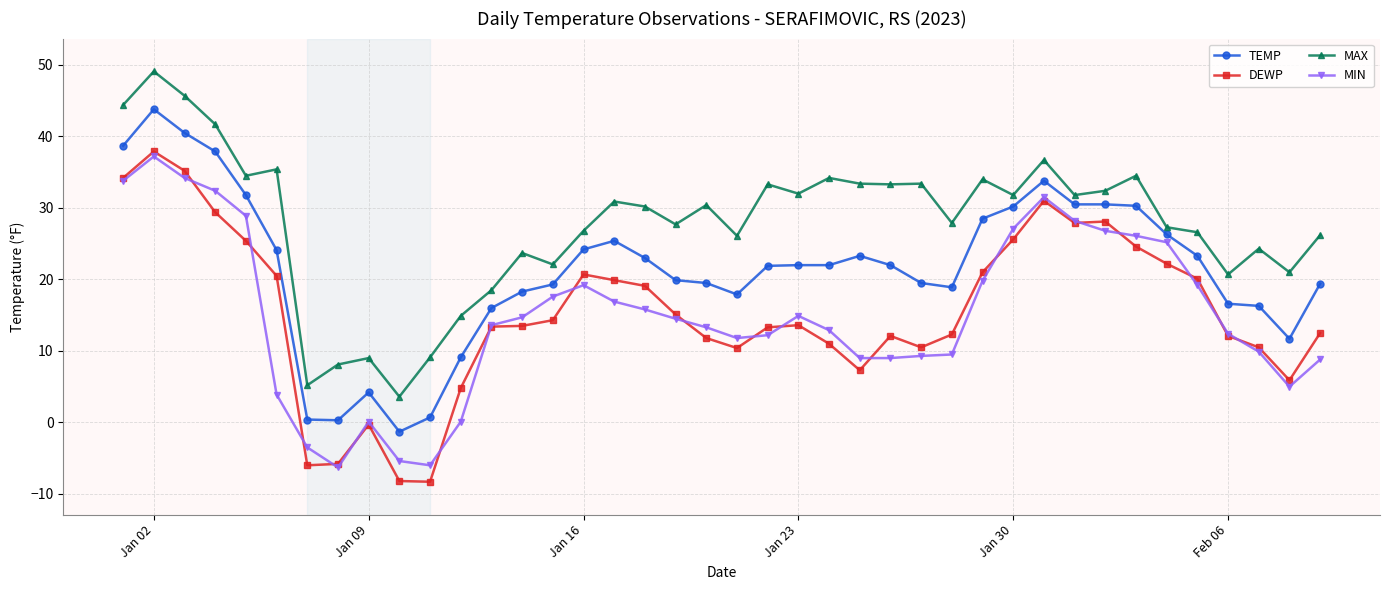

What is the smallest value displayed?

-8.3